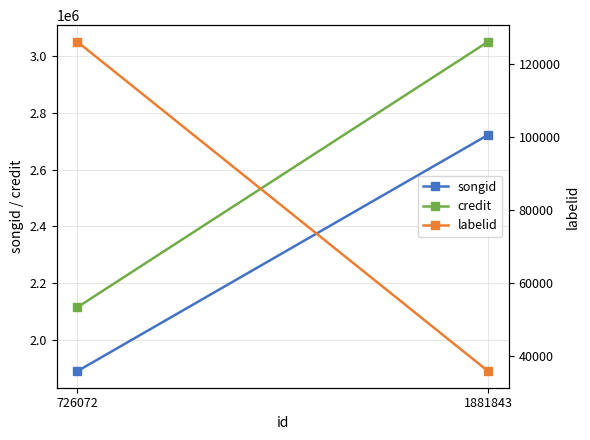

Count the labelid values in the range 35856 to 126268.

2